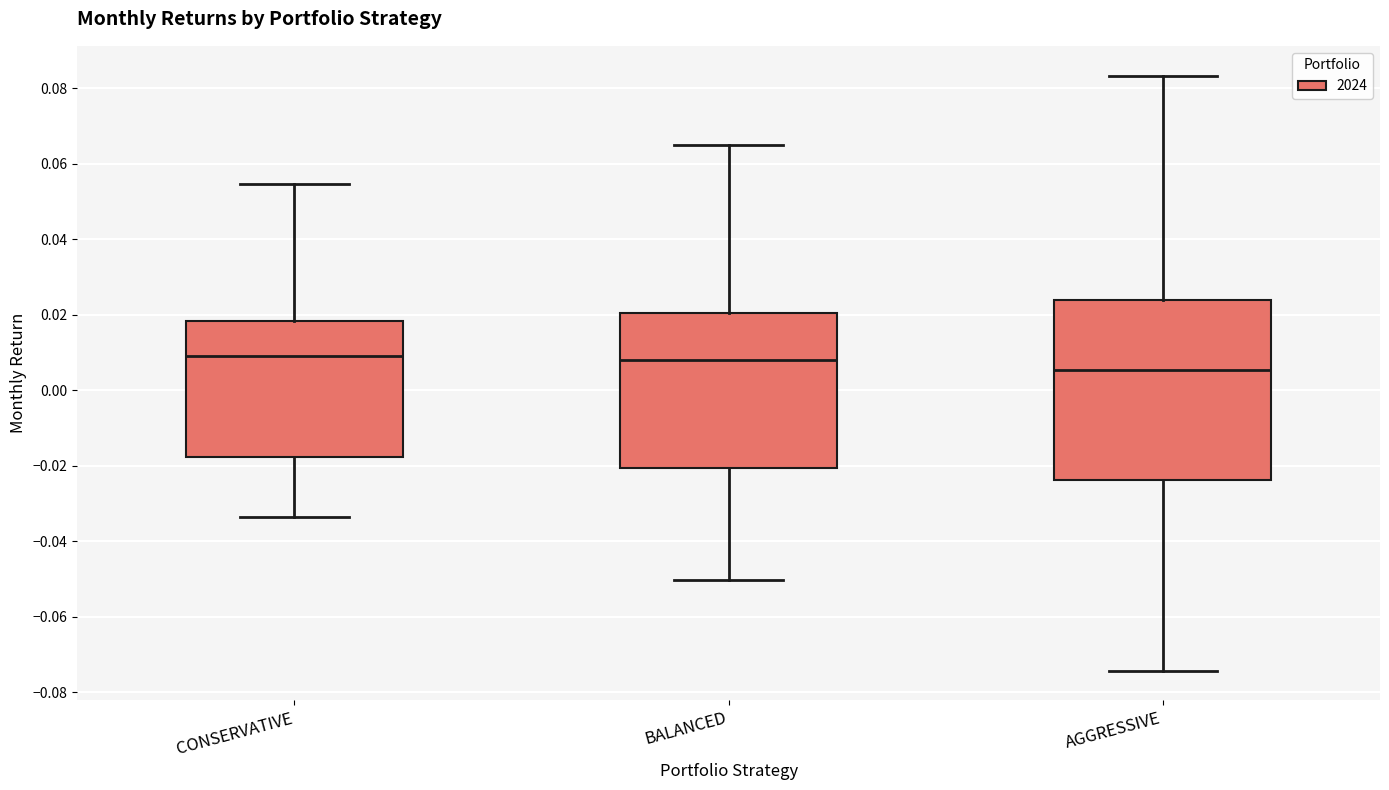

Reading left to right, read every box against the y-axis: the position of its median line, the range the box covers, and the ends of its whiskers. The values are not printed on the chart, so give them approximately, as read against the axis.

CONSERVATIVE: median 0.010, box -0.018 to 0.018, whiskers -0.034 to 0.054
BALANCED: median 0.008, box -0.020 to 0.020, whiskers -0.050 to 0.064
AGGRESSIVE: median 0.006, box -0.024 to 0.024, whiskers -0.074 to 0.084